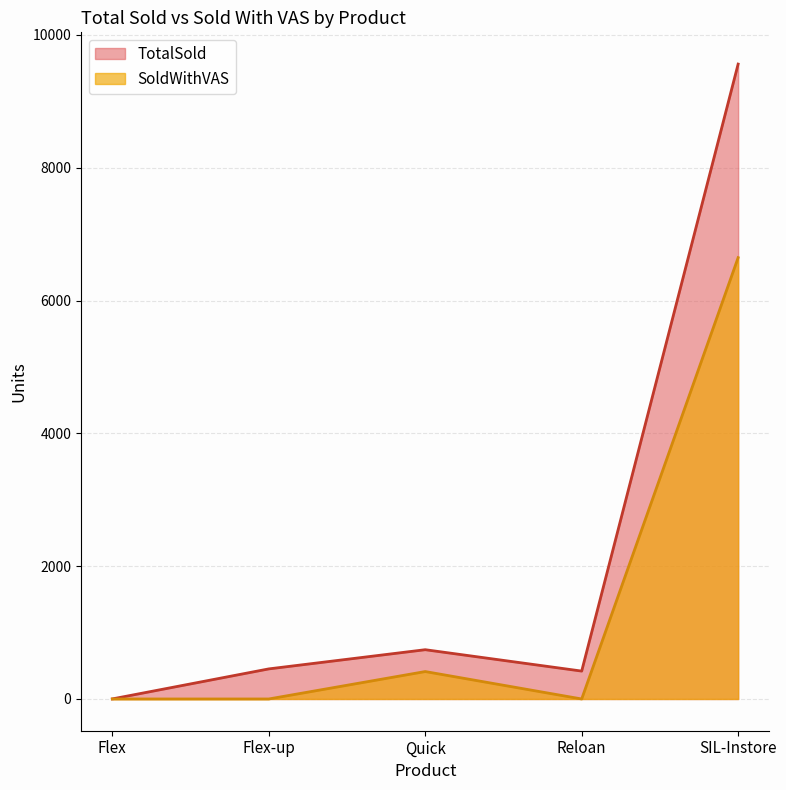

True or false: SoldWithVAS has a value of 6646 at SIL-Instore.

True